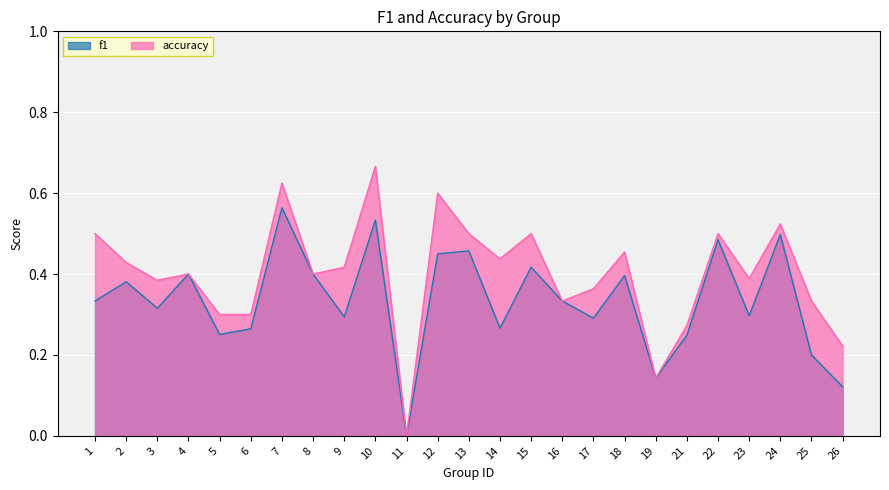

How many values in f1 are above zero?

24